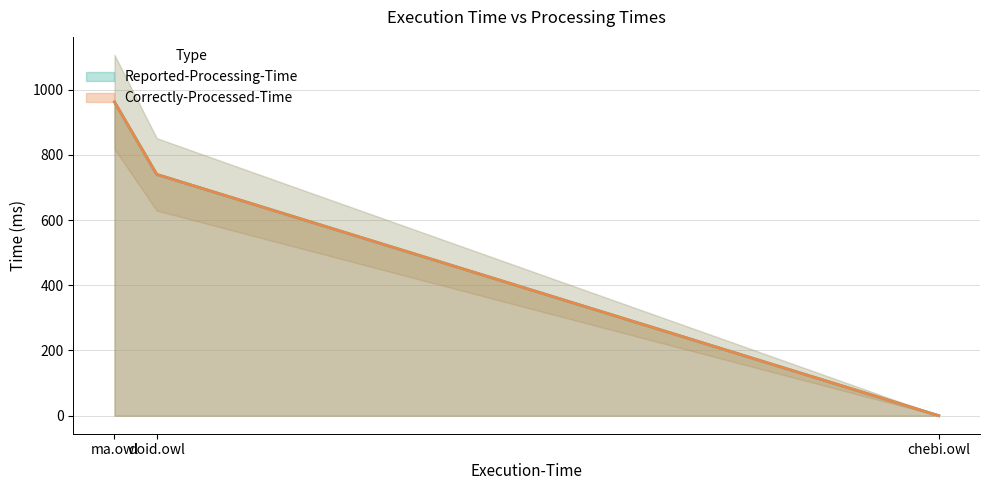

What is the difference between the Reported-Processing-Time values at doid.owl and ma.owl?

222